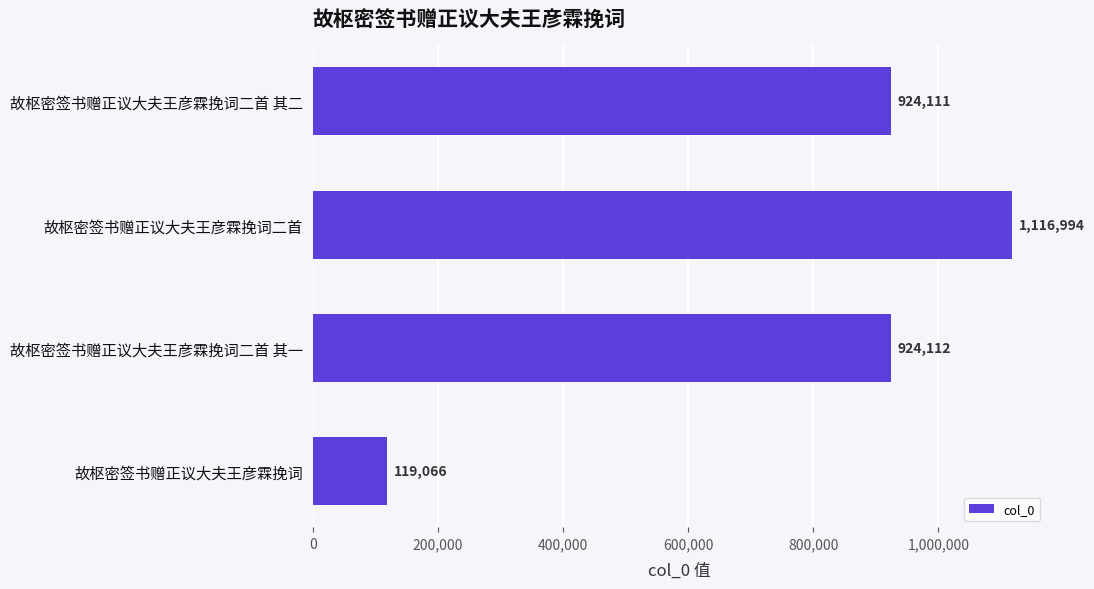

Rank the categories by value from highest to lowest.

故枢密签书赠正议大夫王彦霖挽词二首, 故枢密签书赠正议大夫王彦霖挽词二首 其一, 故枢密签书赠正议大夫王彦霖挽词二首 其二, 故枢密签书赠正议大夫王彦霖挽词